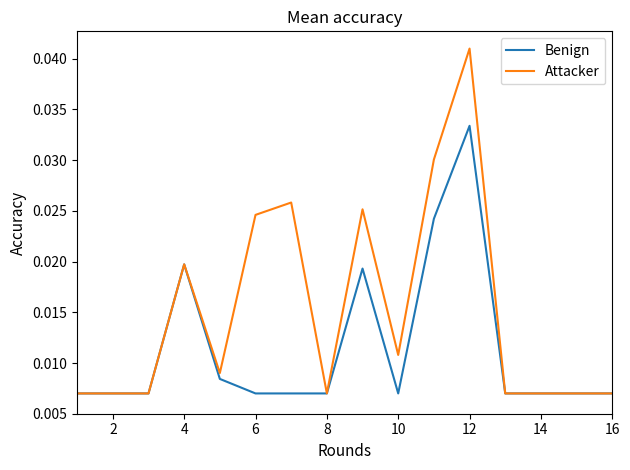

Which series has the largest total across all categories?

Attacker